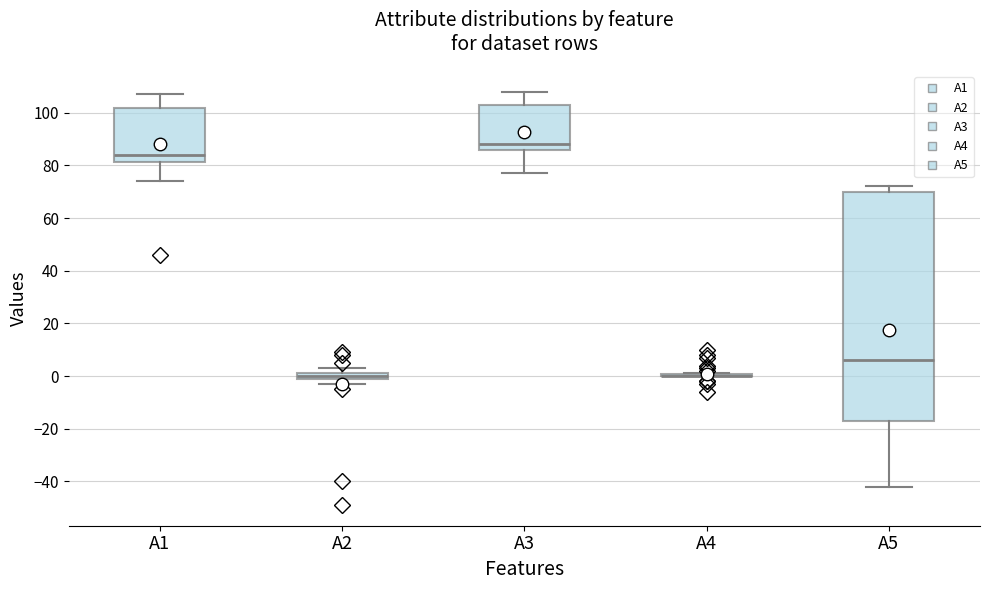

Which box is the tallest, from its lower edge to its upper edge?

A5